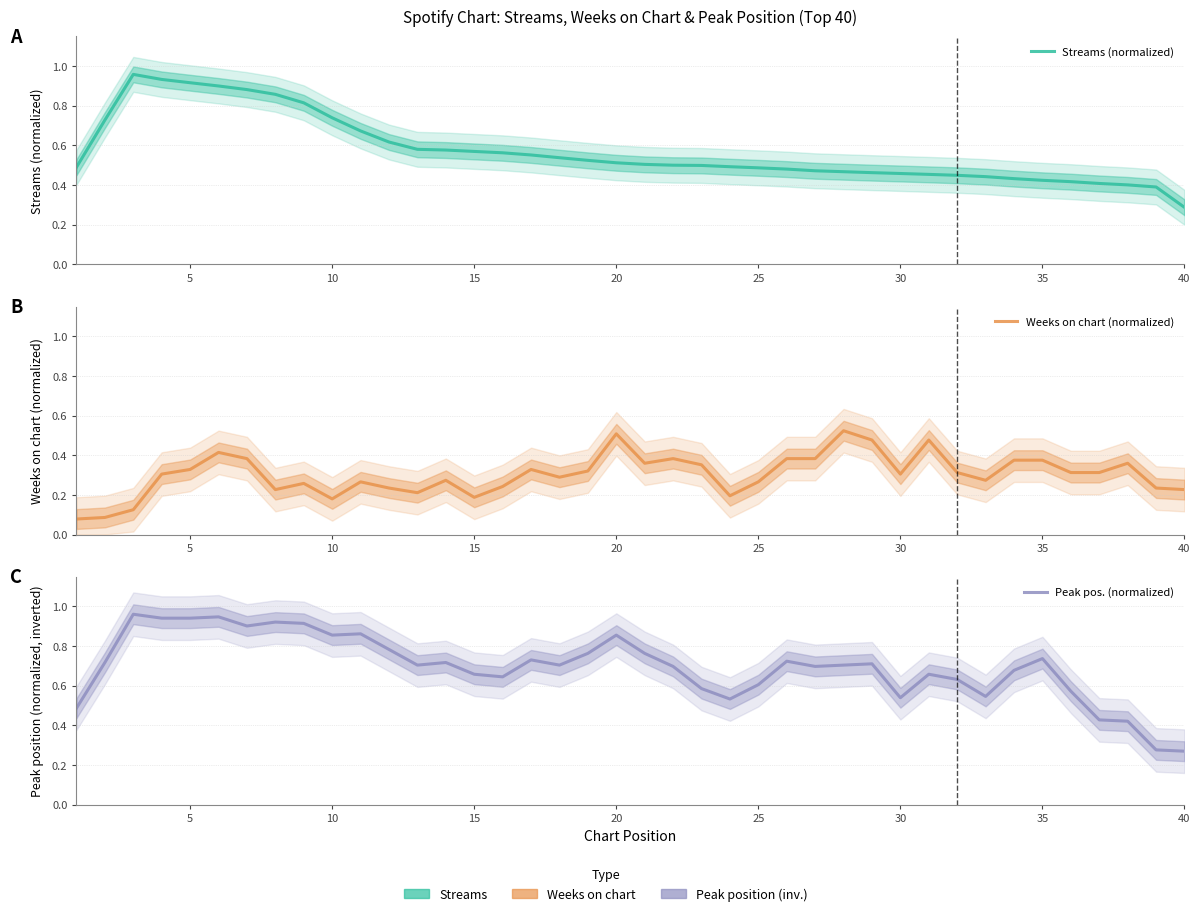

Reading left to right, extract all data points from this chart.

Streams (normalized): 0.5	0.7	1.0	0.9	0.9	0.9	0.9	0.9	0.8	0.7	0.7	0.6	0.6	0.6	0.6	0.6	0.6	0.5	0.5	0.5	0.5	0.5	0.5	0.5	0.5	0.5	0.5	0.5	0.5	0.5	0.5	0.4	0.4	0.4	0.4	0.4	0.4	0.4	0.4	0.3
Weeks on chart (normalized): 0.1	0.1	0.1	0.3	0.3	0.4	0.4	0.2	0.3	0.2	0.3	0.2	0.2	0.3	0.2	0.2	0.3	0.3	0.3	0.5	0.4	0.4	0.4	0.2	0.3	0.4	0.4	0.5	0.5	0.3	0.5	0.3	0.3	0.4	0.4	0.3	0.3	0.4	0.2	0.2
Peak pos. (normalized): 0.5	0.7	1.0	0.9	0.9	0.9	0.9	0.9	0.9	0.9	0.9	0.8	0.7	0.7	0.7	0.6	0.7	0.7	0.8	0.9	0.8	0.7	0.6	0.5	0.6	0.7	0.7	0.7	0.7	0.5	0.7	0.6	0.5	0.7	0.7	0.6	0.4	0.4	0.3	0.3